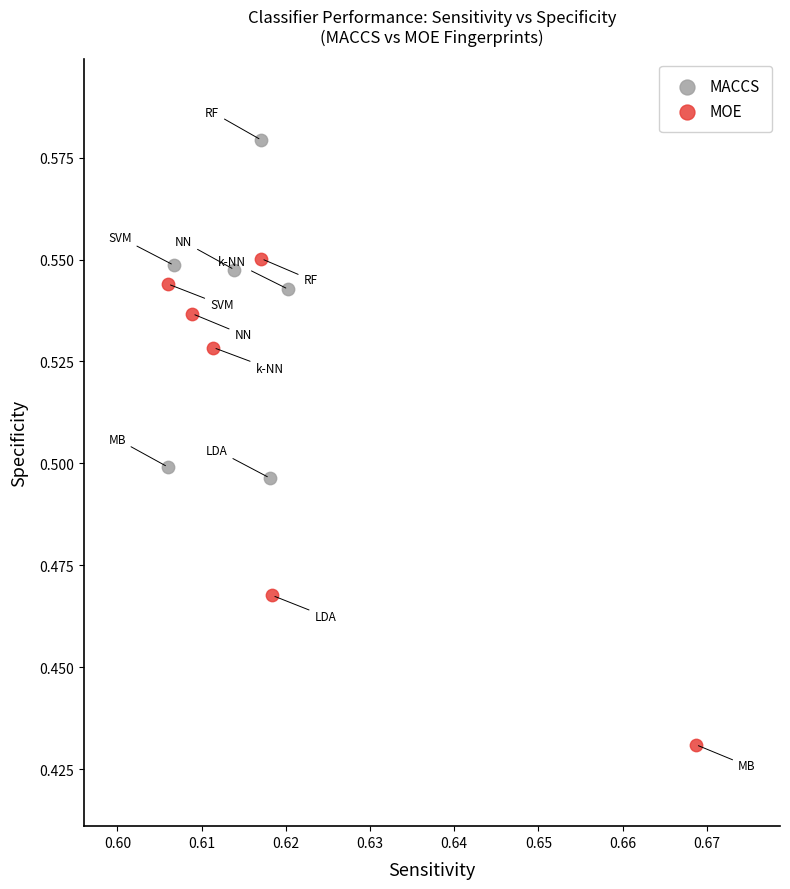

Which series contains the highest Y value?

MACCS